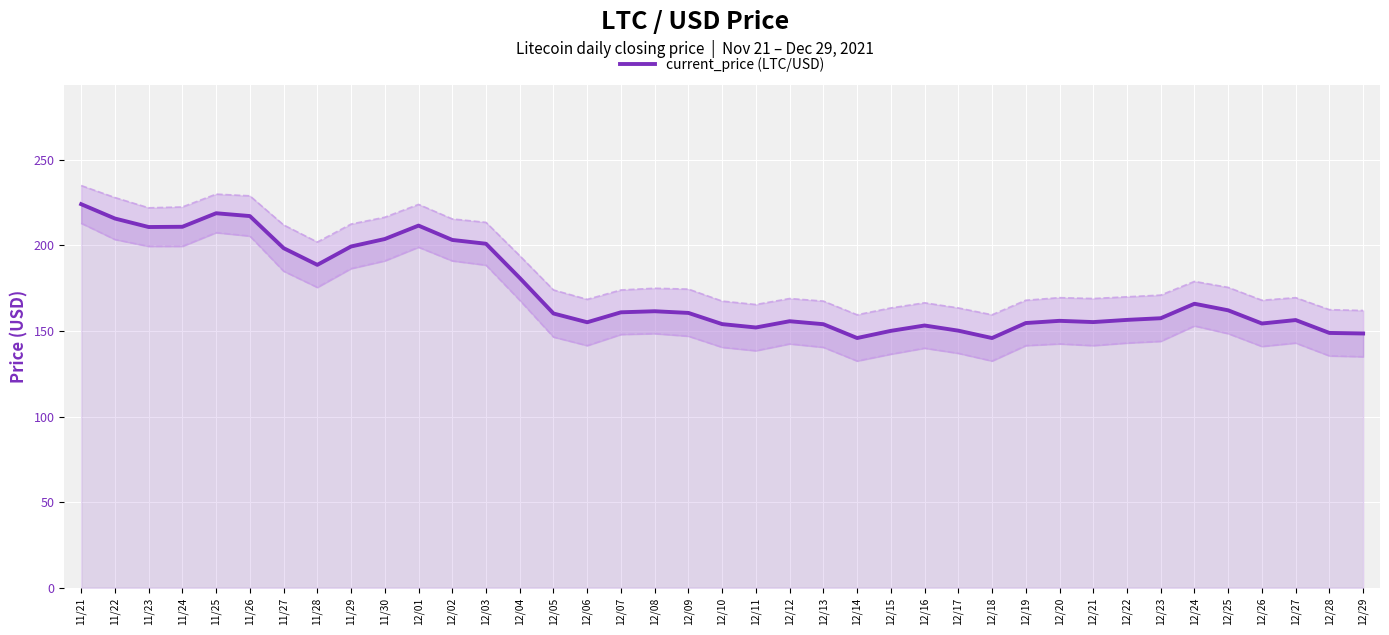

The chart shows a value of 217.2 at 11/26. True or false?

True